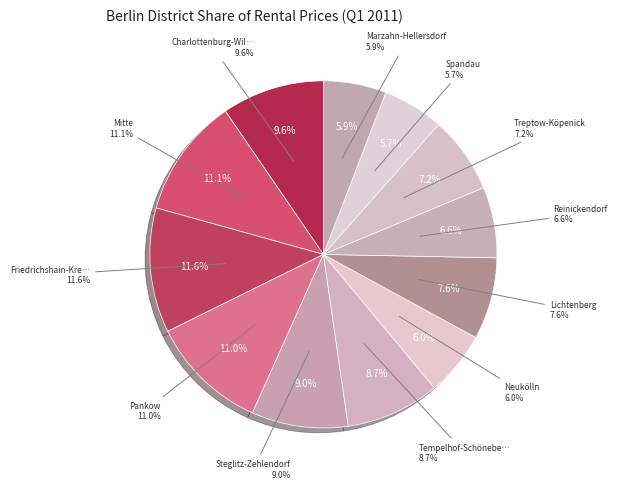

Which slice is the smallest?

Spandau